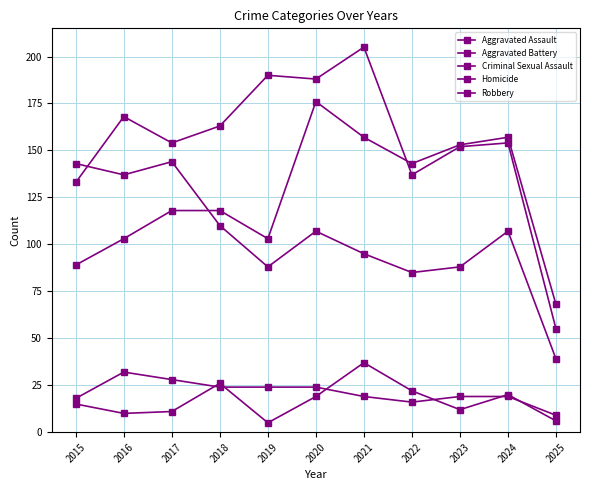

How many lines are shown in the chart?

5